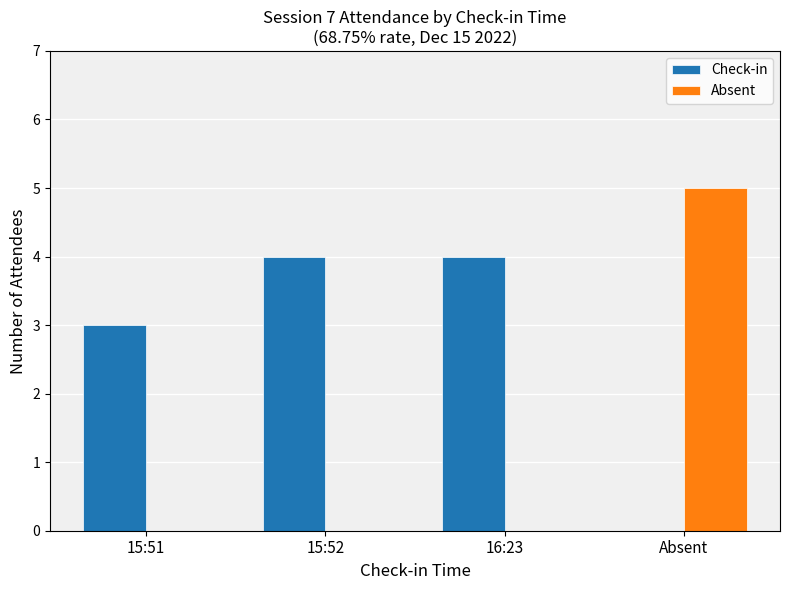

What is the sum of all Absent values?

5